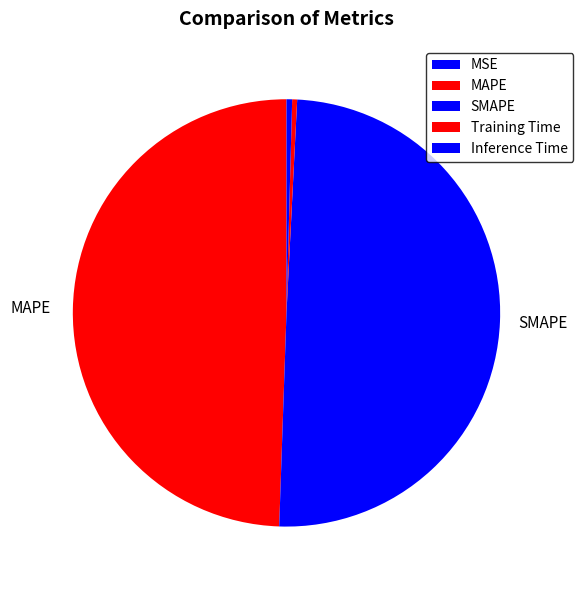

Does SMAPE account for over 50% of the chart?

No